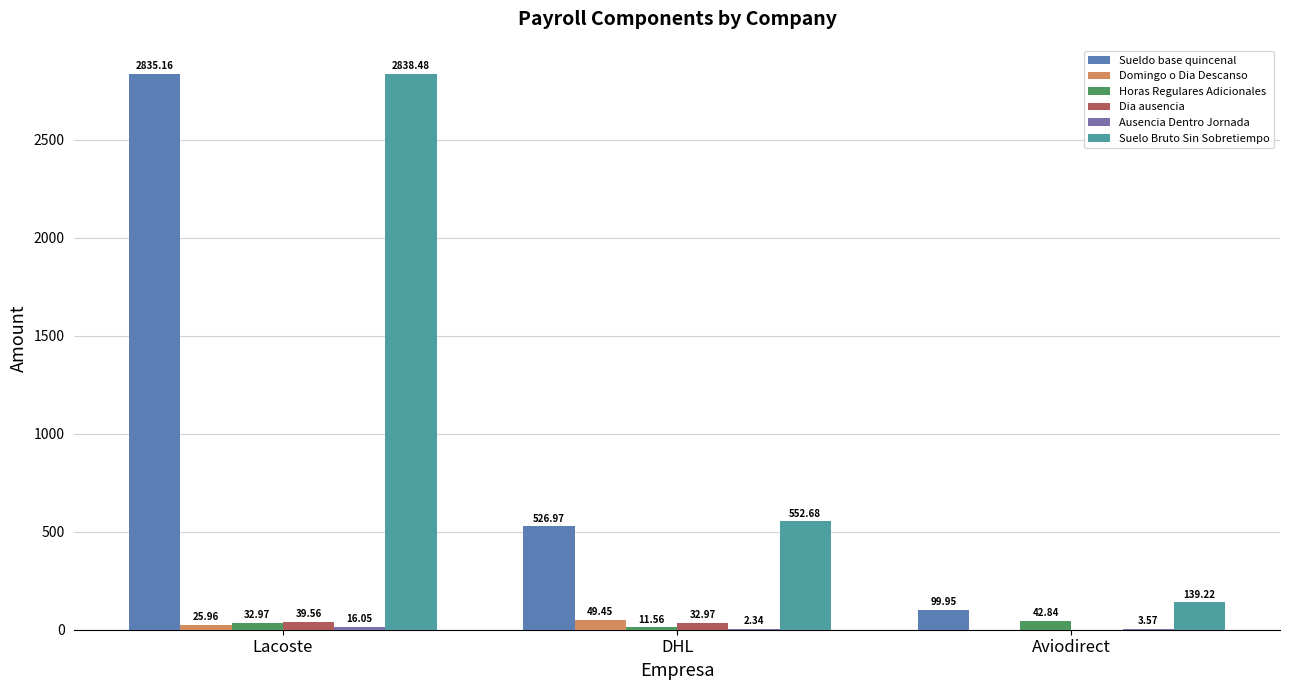

Does the chart contain stacked bars?

No